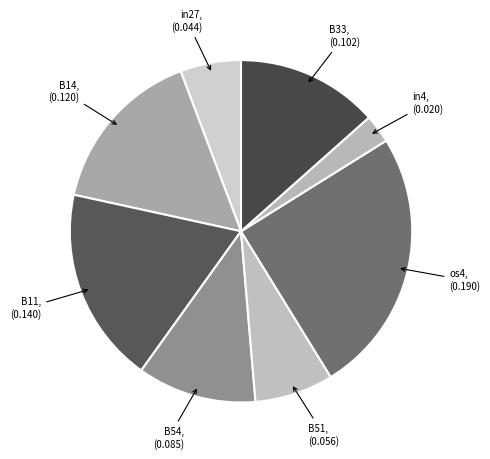

How many slices are in this pie chart?

8